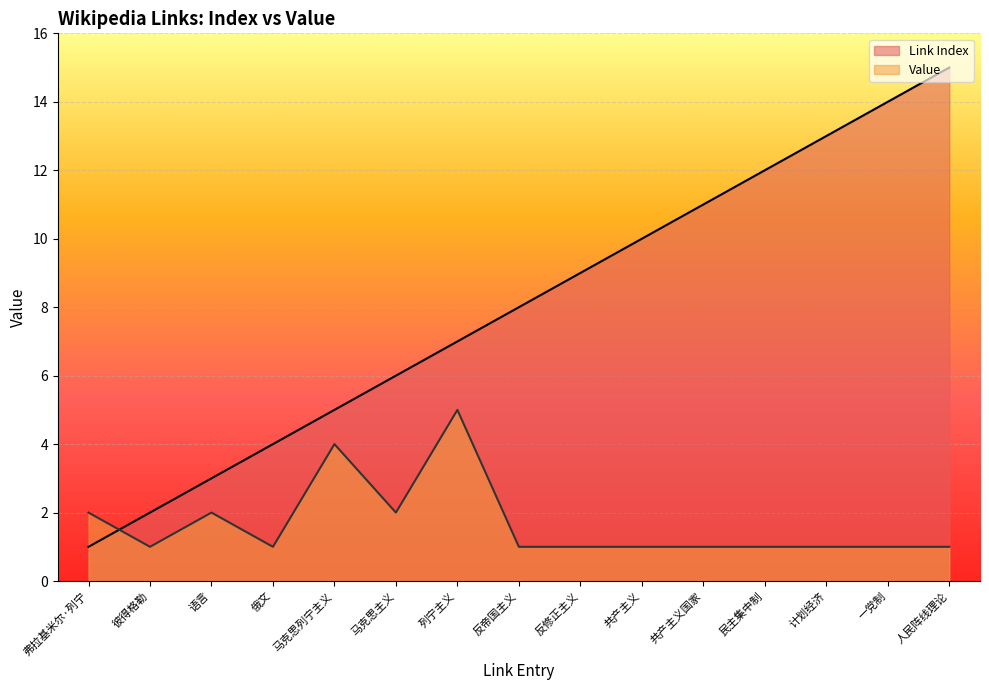

Where do Value and Link Index first cross each other?

弗拉基米尔·列宁 and 彼得格勒